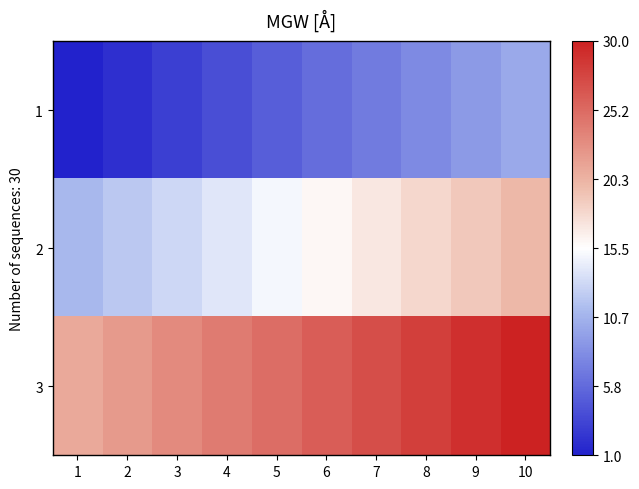

What is the minimum value shown in the chart?

1